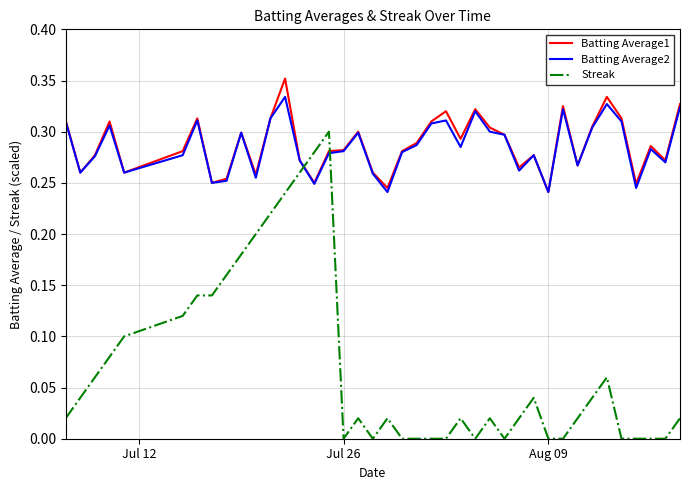

Count the number of categories in the chart.

40